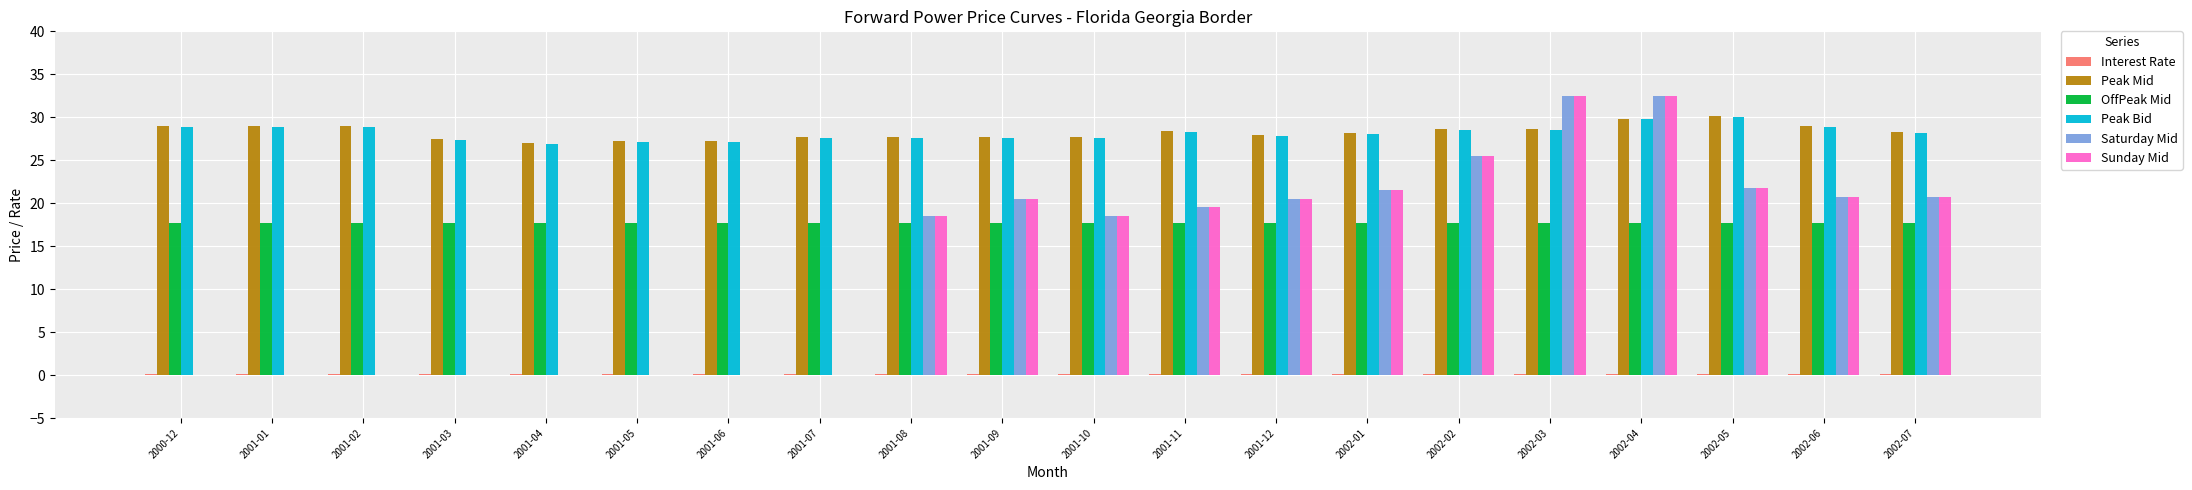

At which label does Saturday Mid first exceed 19?

2001-09